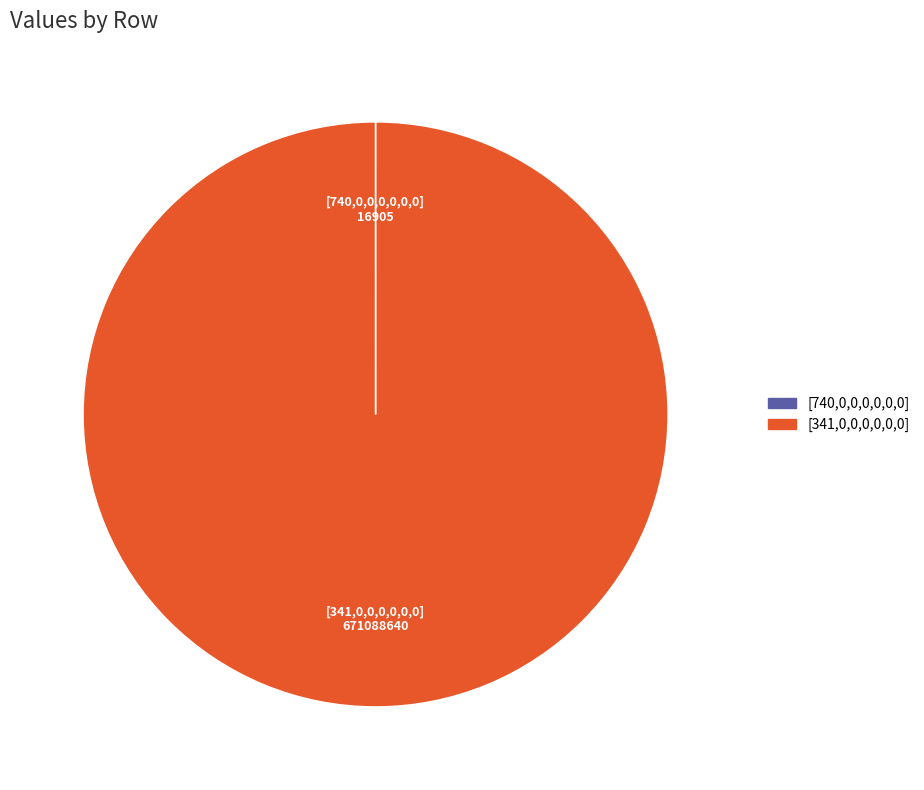

Is there a majority slice in this chart?

Yes